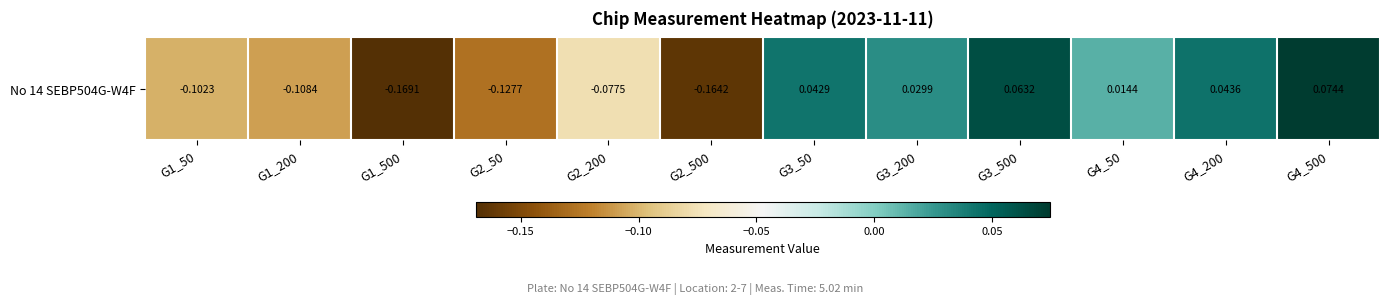

What is the change in value from G2_500 to G4_50?

+0.2